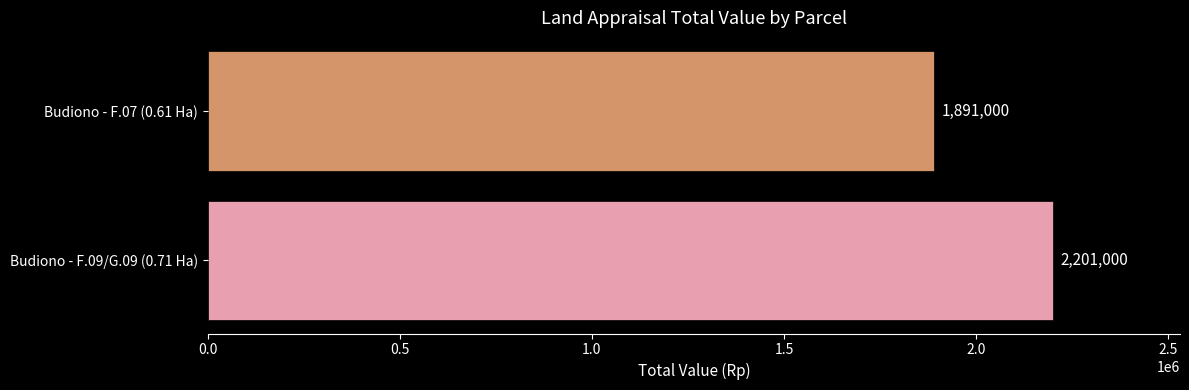

The value at Budiono - F.09/G.09 (0.71 Ha) is 3861074. True or false?

False